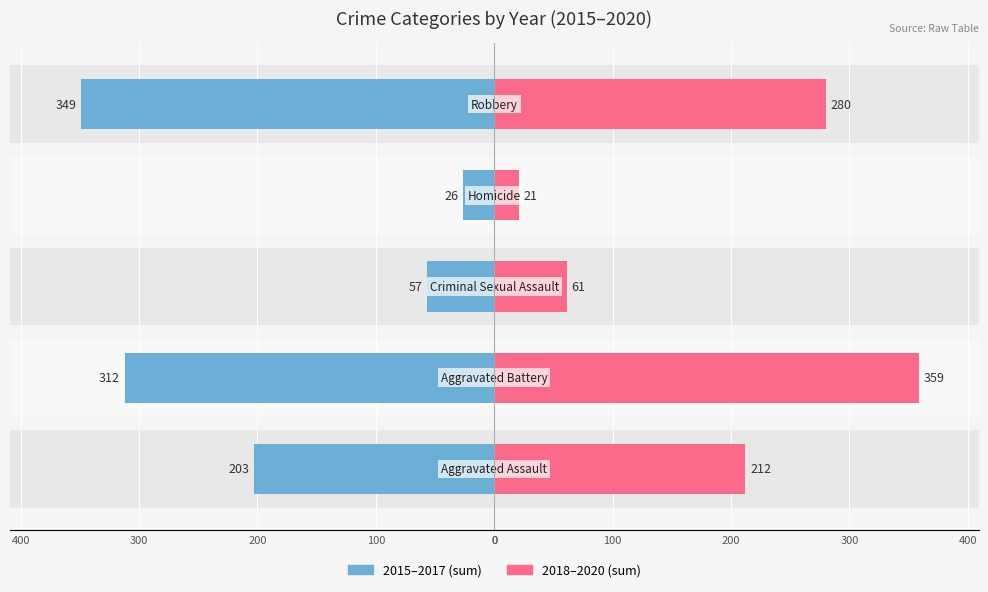

True or false: 2018–2020 (sum) has a value of 16 at 200.

False